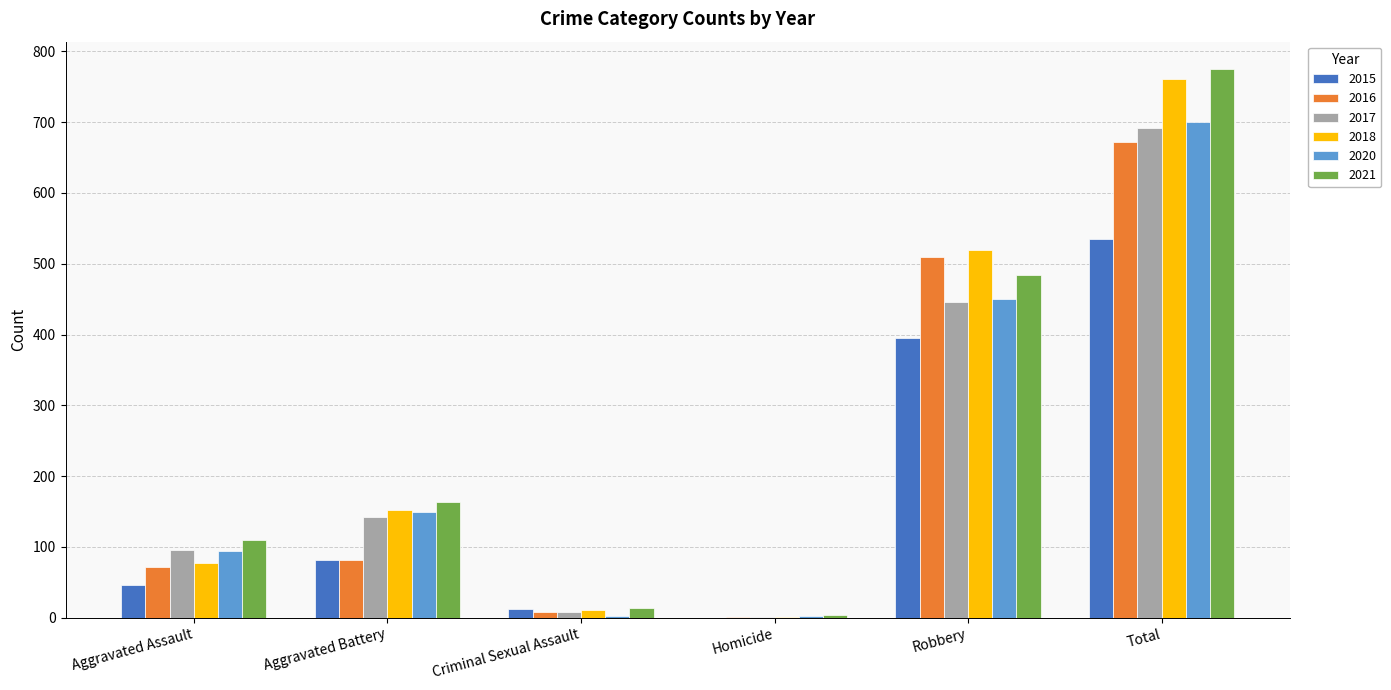

What is the sum of the 2017 values at Total and Aggravated Battery?

834